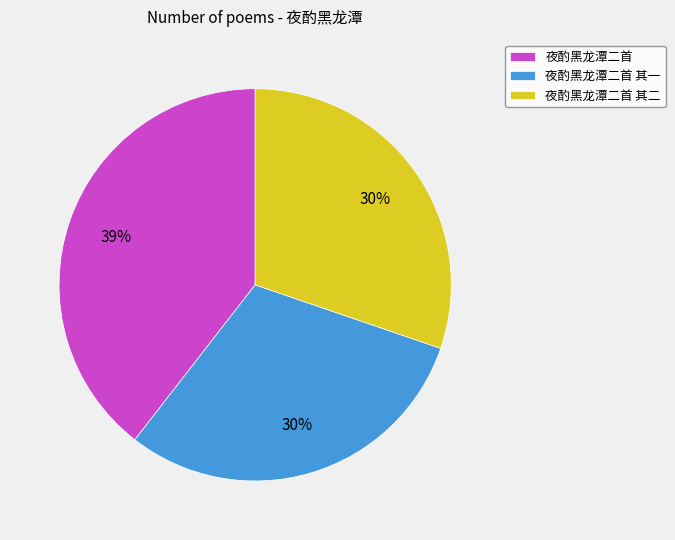

True or false: 夜酌黑龙潭二首 accounts for 39% of the total.

True